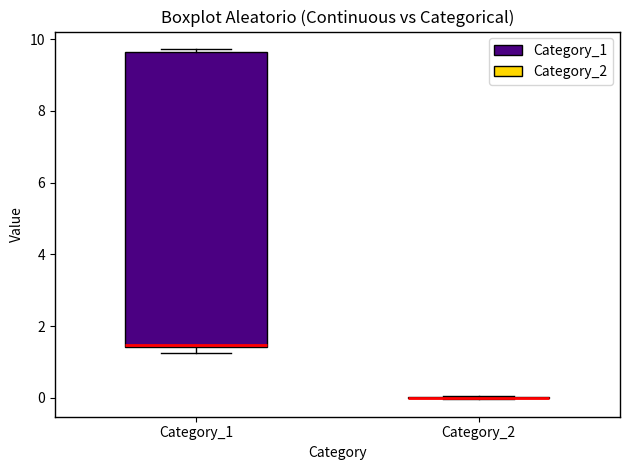

Which box is the tallest, from its lower edge to its upper edge?

Category_1